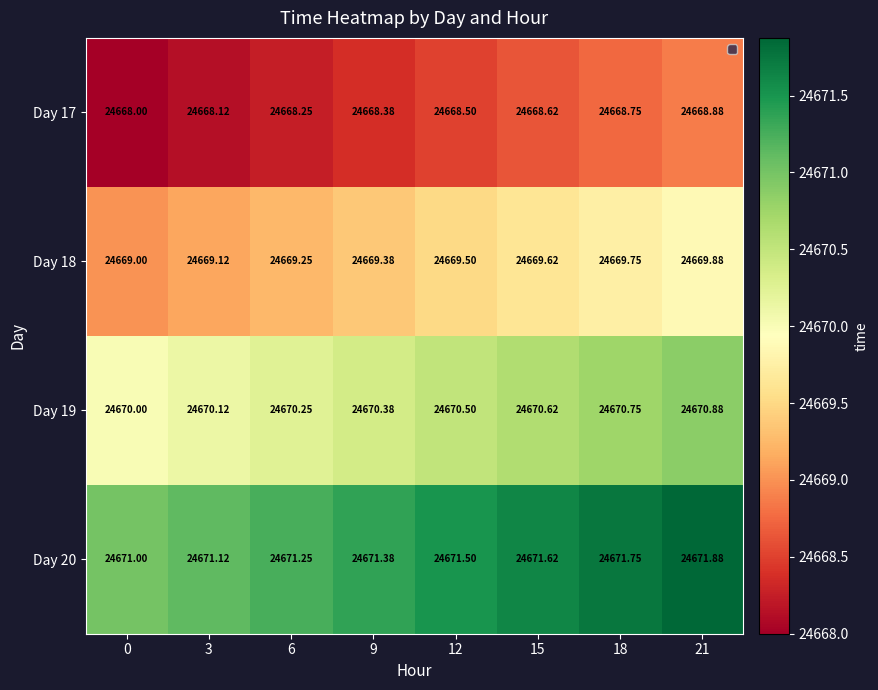

Which series has the largest total across all categories?

Day 20